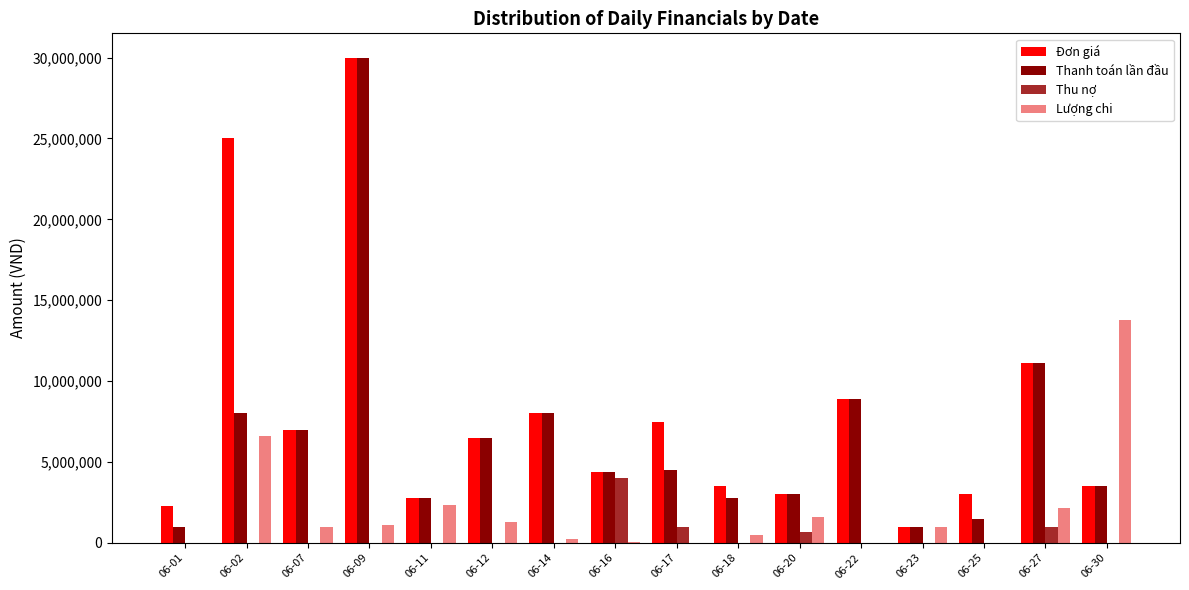

What is the sum of all Thu nợ values?

6700000